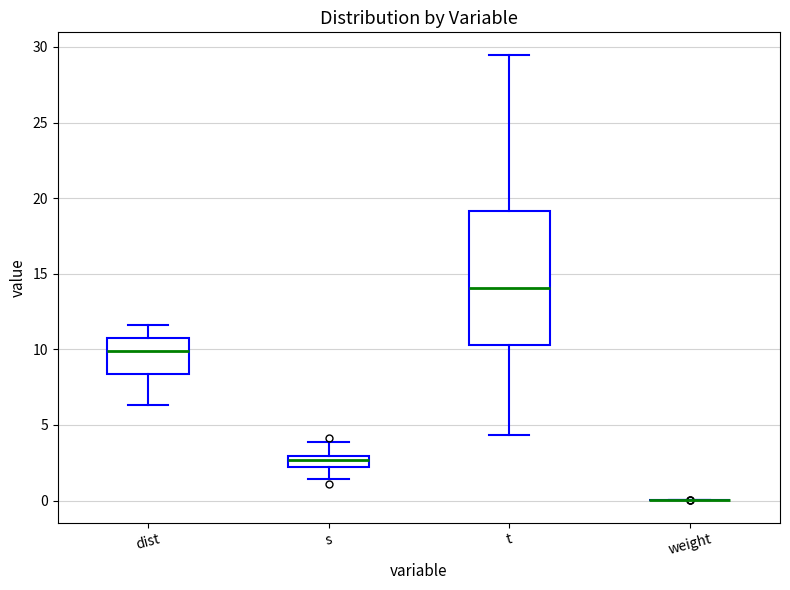

Comparing the boxes themselves (not the whiskers), which one is the tallest?

t